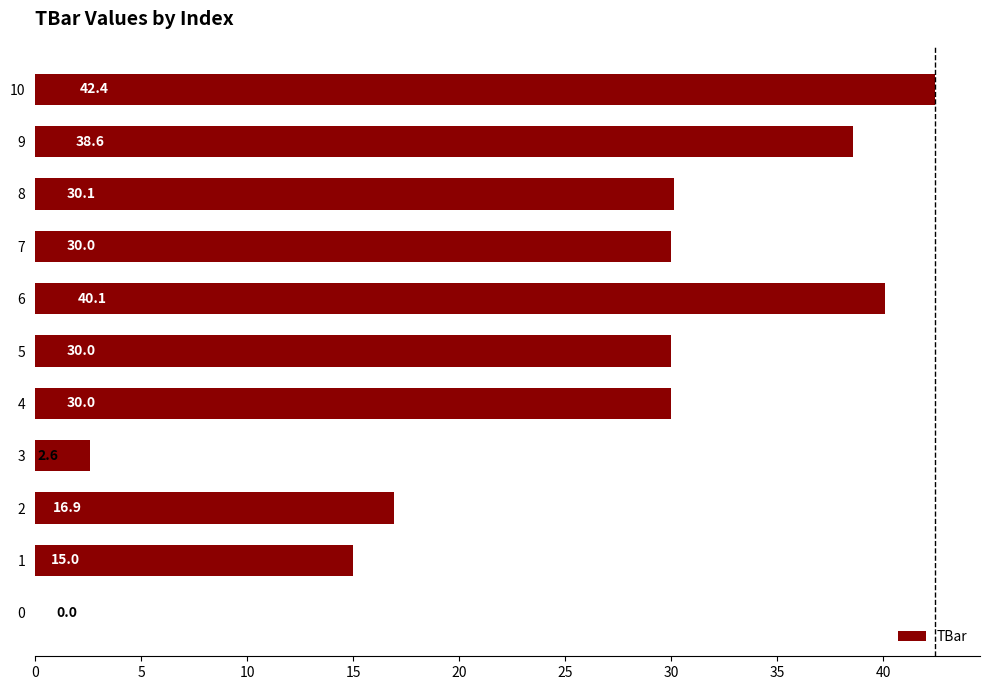

What is the sum of all values?

275.7